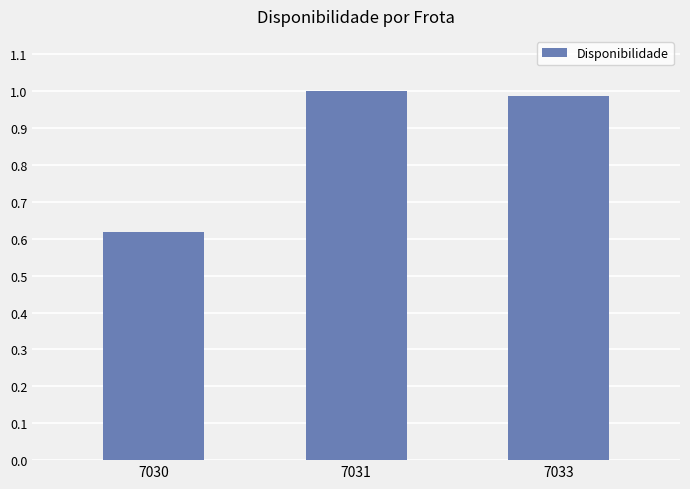

True or false: the data shows 0.5 at 7033.

False